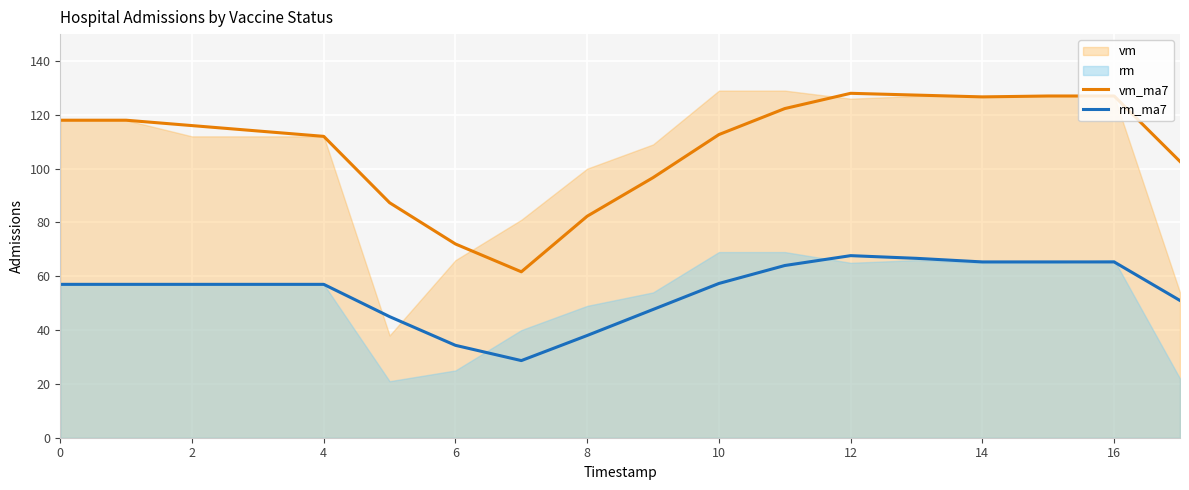

What is the sum of the rm_ma7 values at 12 and 8?

105.7